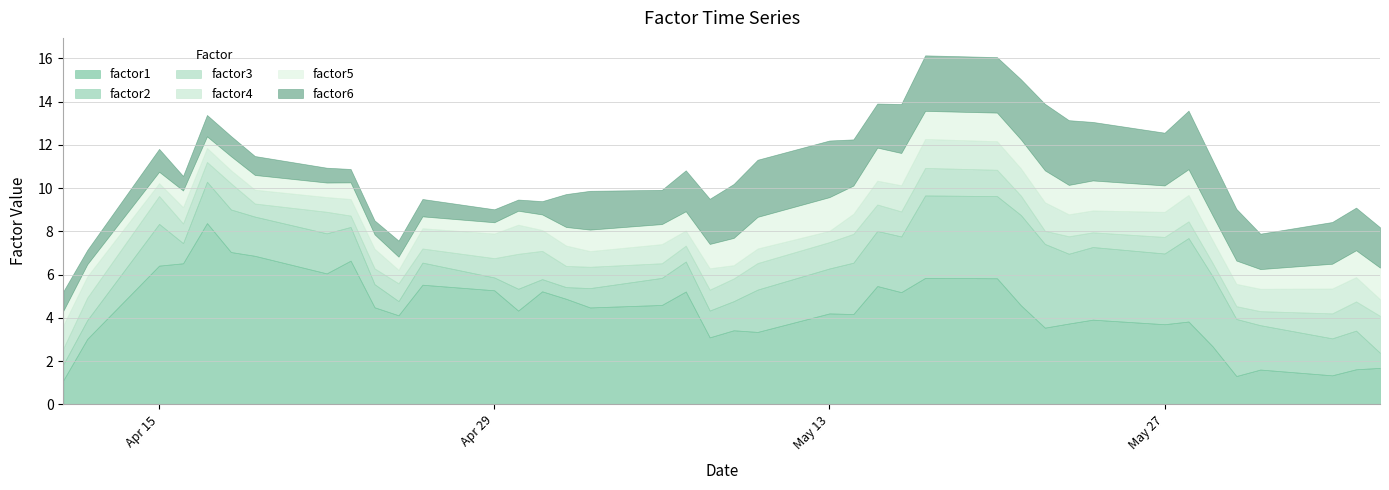

What is the maximum value for factor1?

8.4